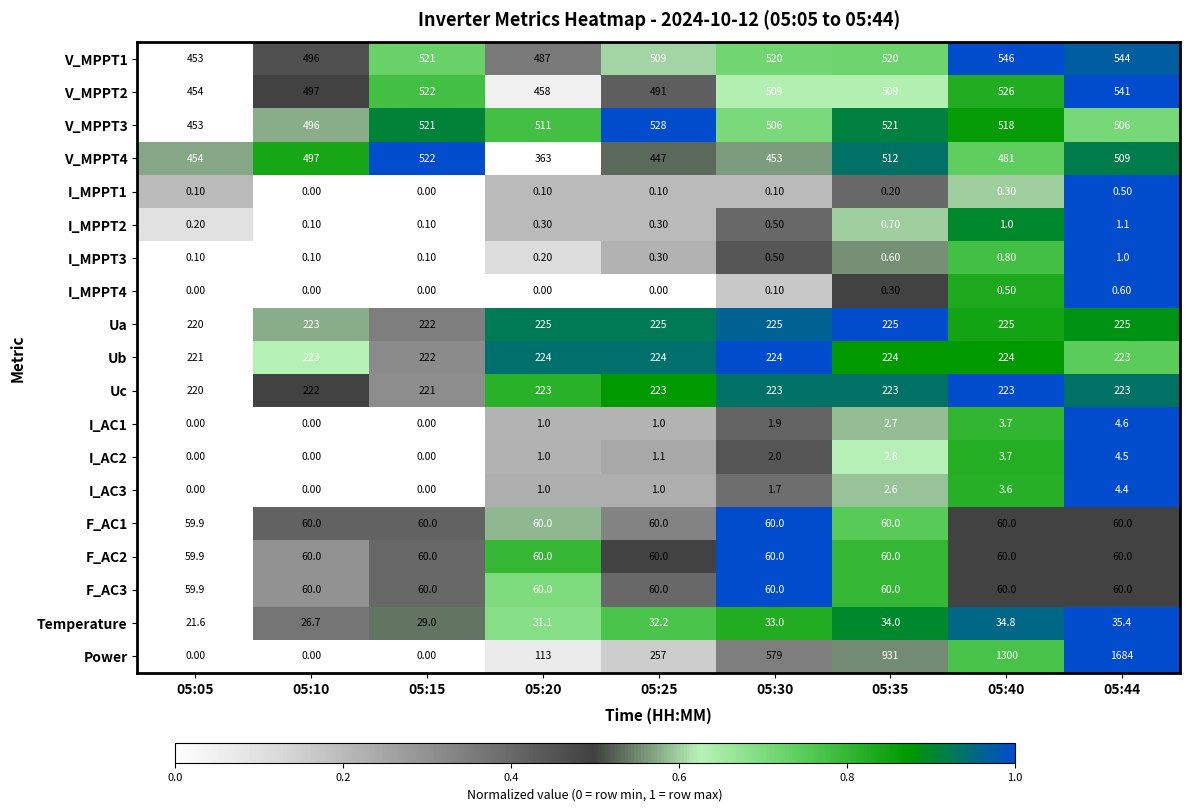

What is the difference between the highest and lowest values at 05:10?

497.0